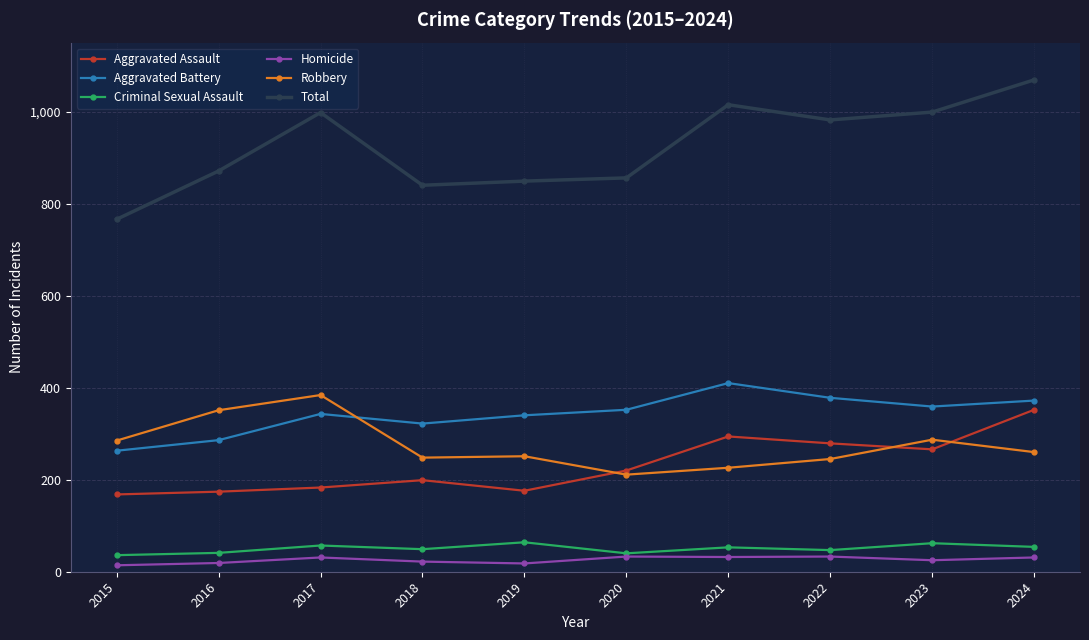

True or false: Total has a value of 1401 at 2023.

False